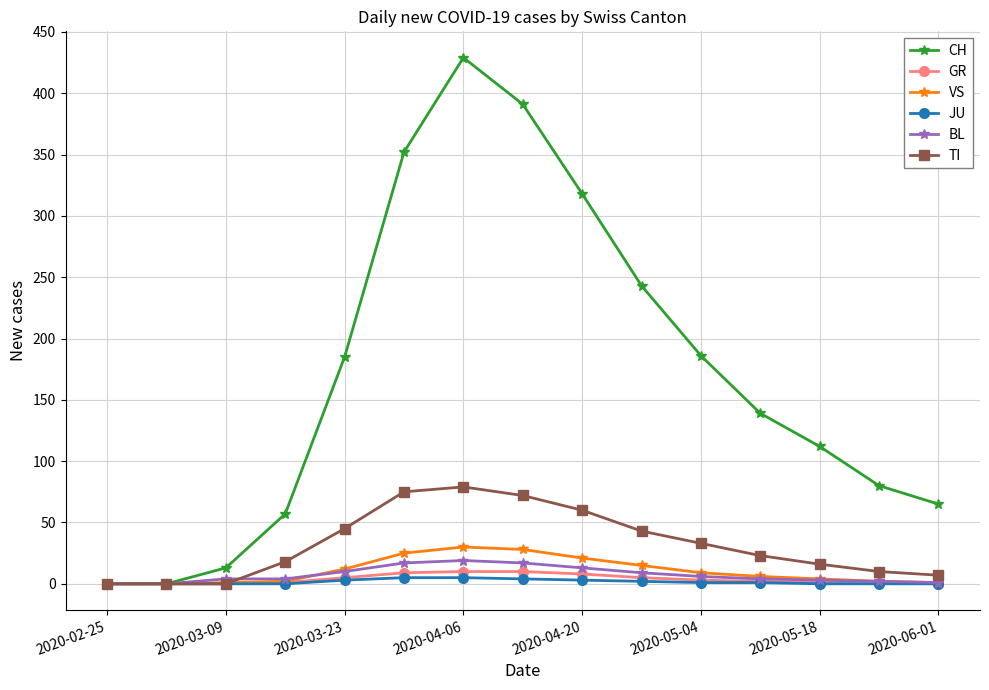

What is the maximum value for BL?

19